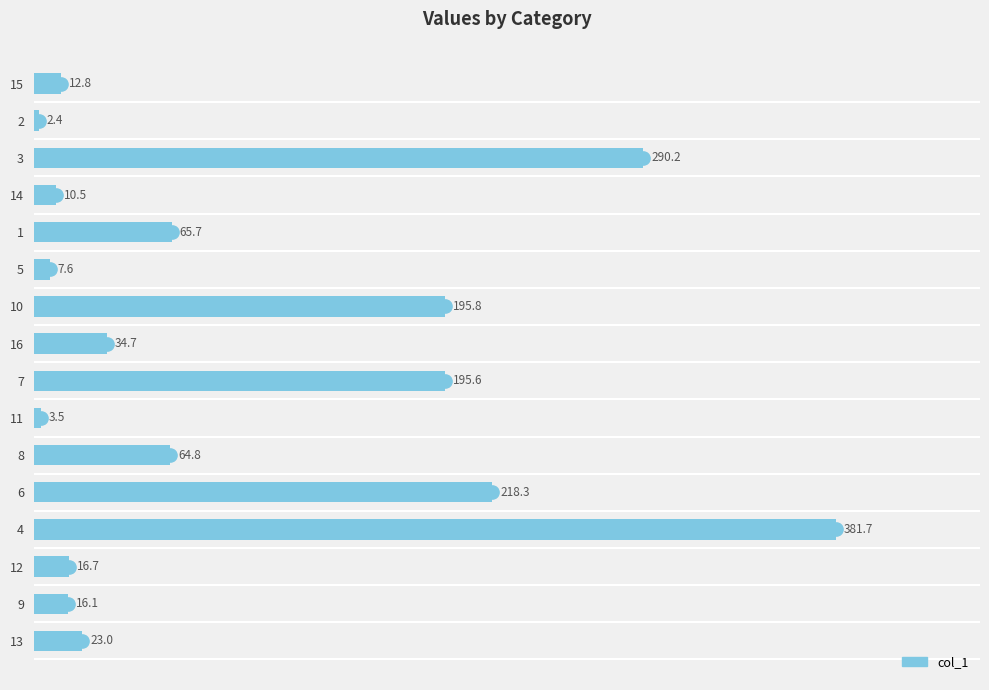

List the labels in order of value, smallest first.

2, 11, 5, 14, 15, 9, 12, 13, 16, 8, 1, 7, 10, 6, 3, 4